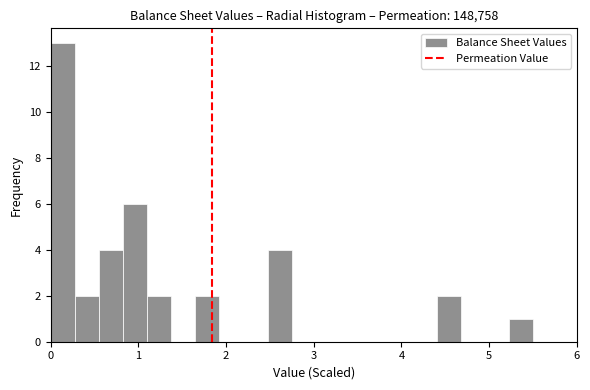

Read against the x-axis, roughly where is the centre of the tallest bar?

0.1